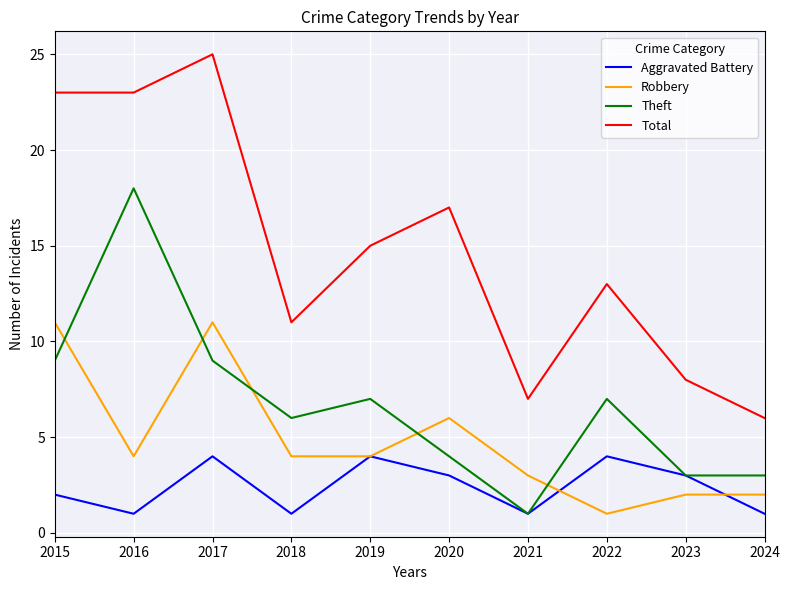

Where is the first local maximum for Total?

2017